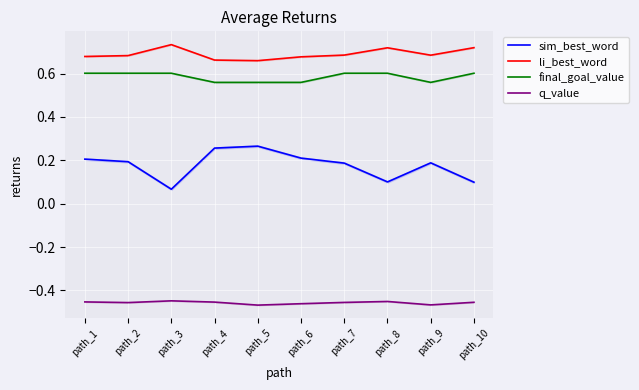

True or false: q_value and sim_best_word cross at least once.

False